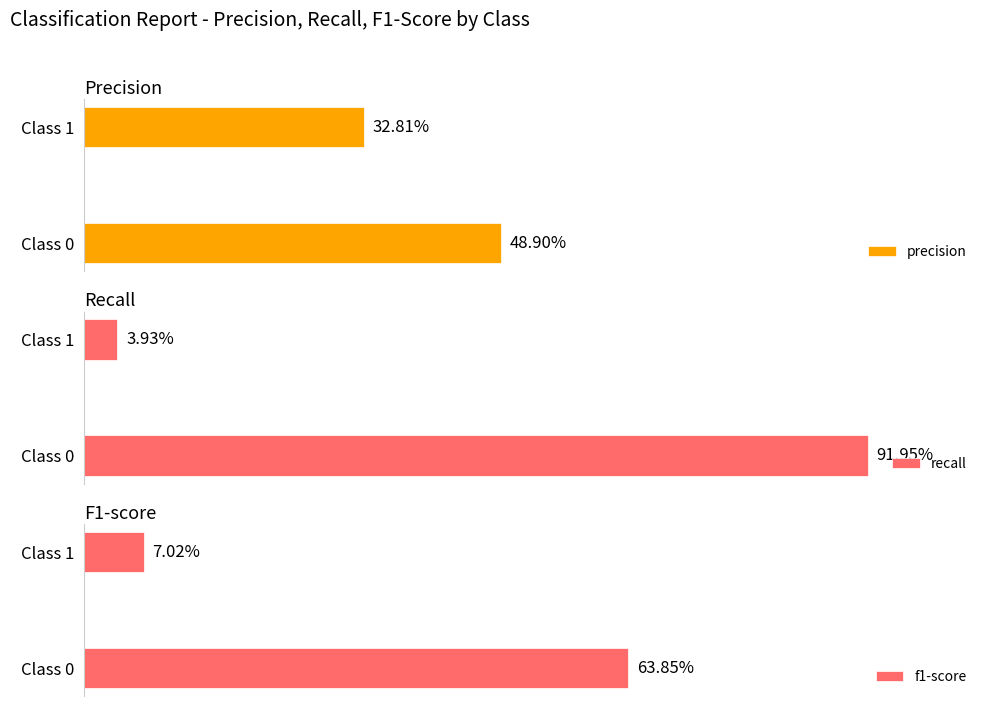

Which series has the largest range (max minus min)?

recall